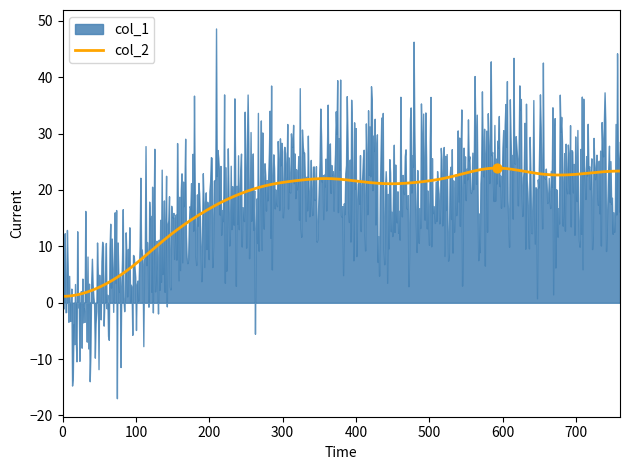

Which series reaches the maximum Y coordinate?

col_1